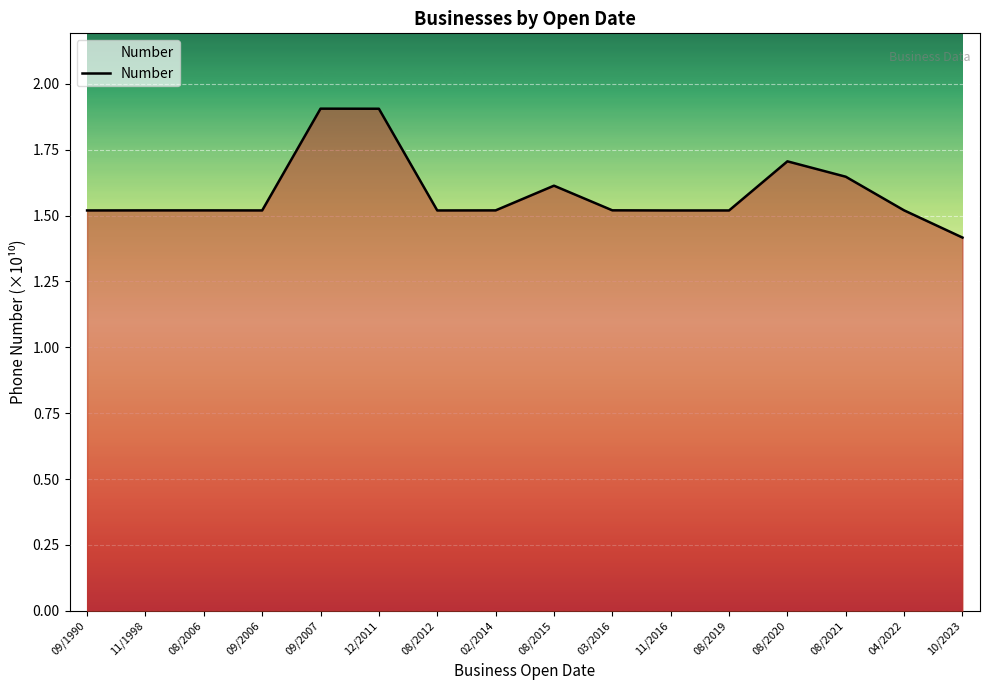

What is the change in value from 04/2022 to 10/2023?

-0.1